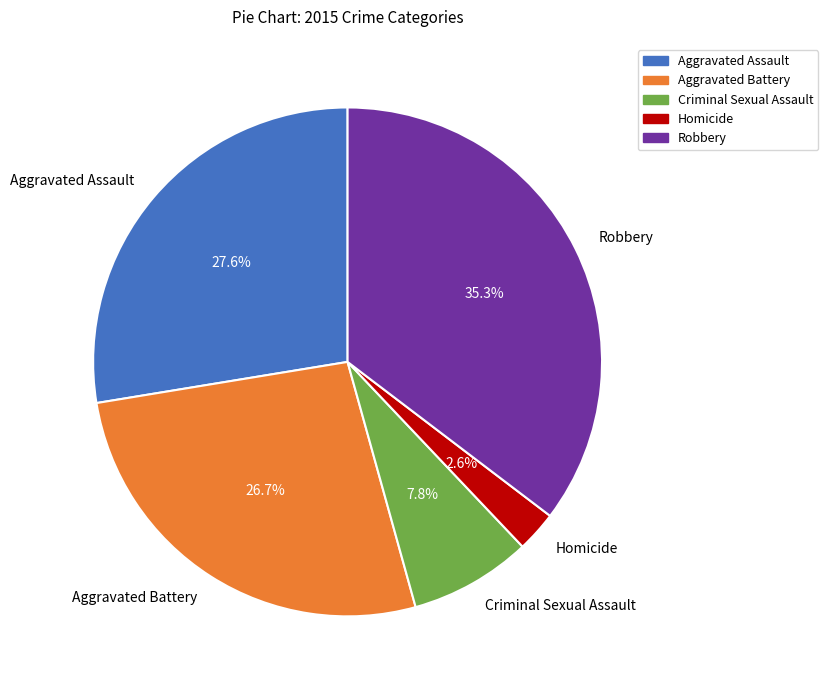

Is there a majority slice in this chart?

No